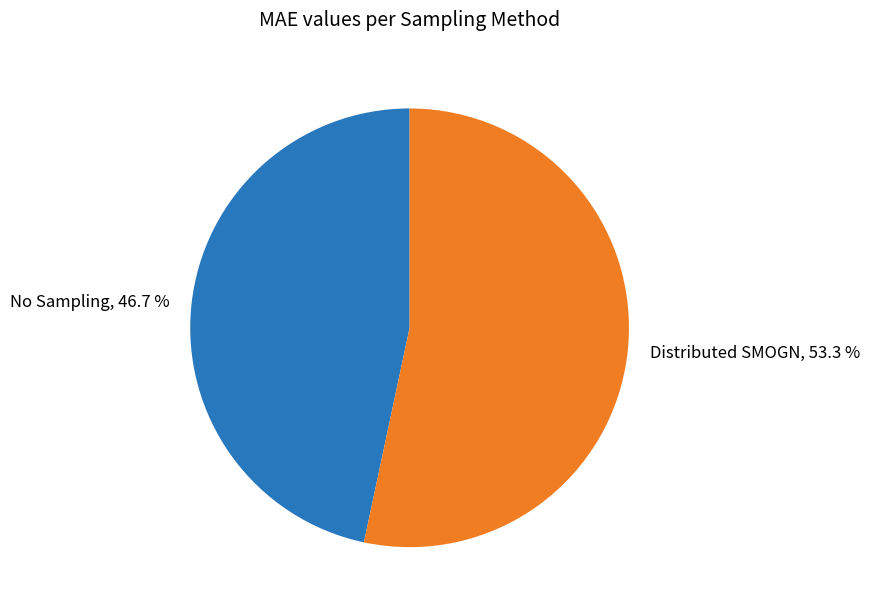

True or false: No Sampling accounts for 37% of the total.

False